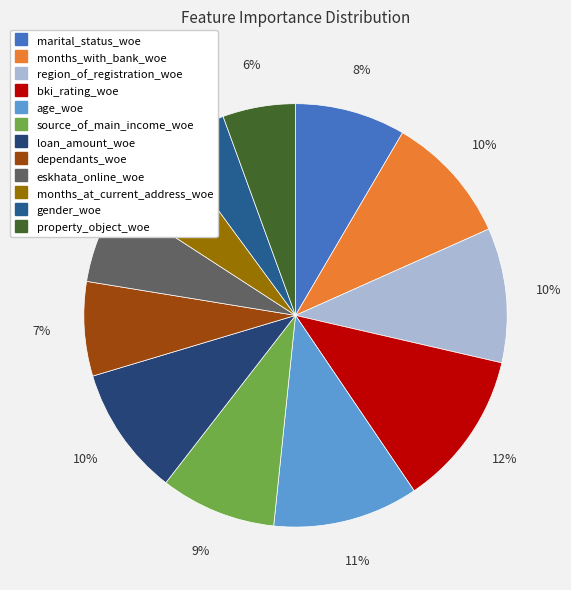

What is the total percentage of gender_woe and property_object_woe?

10.1%